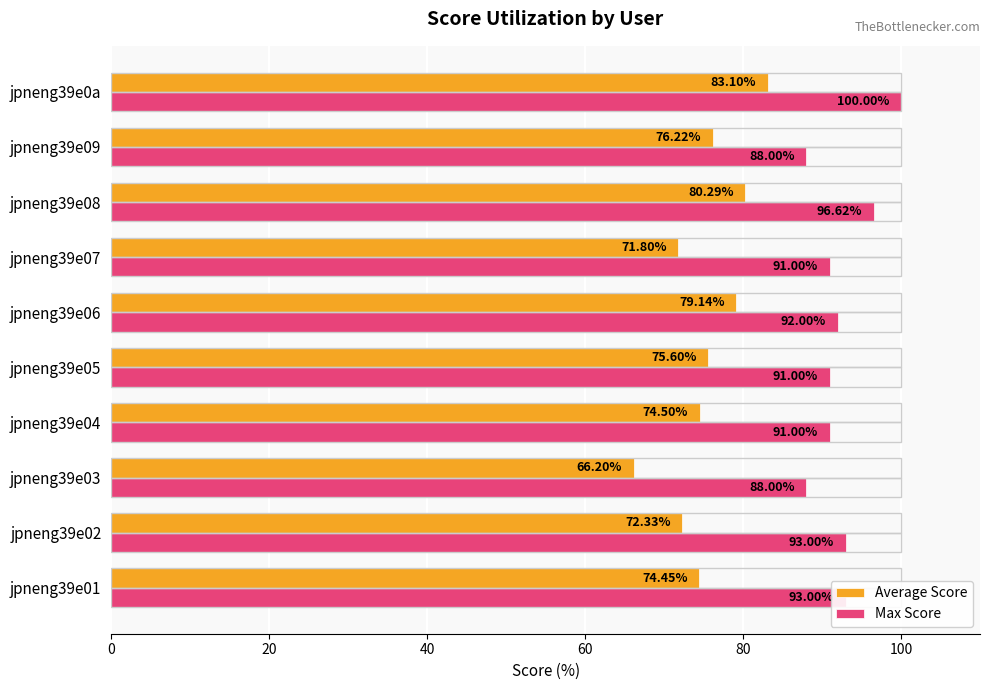

What is the difference between the Average Score values at jpneng39e08 and jpneng39e07?

8.5